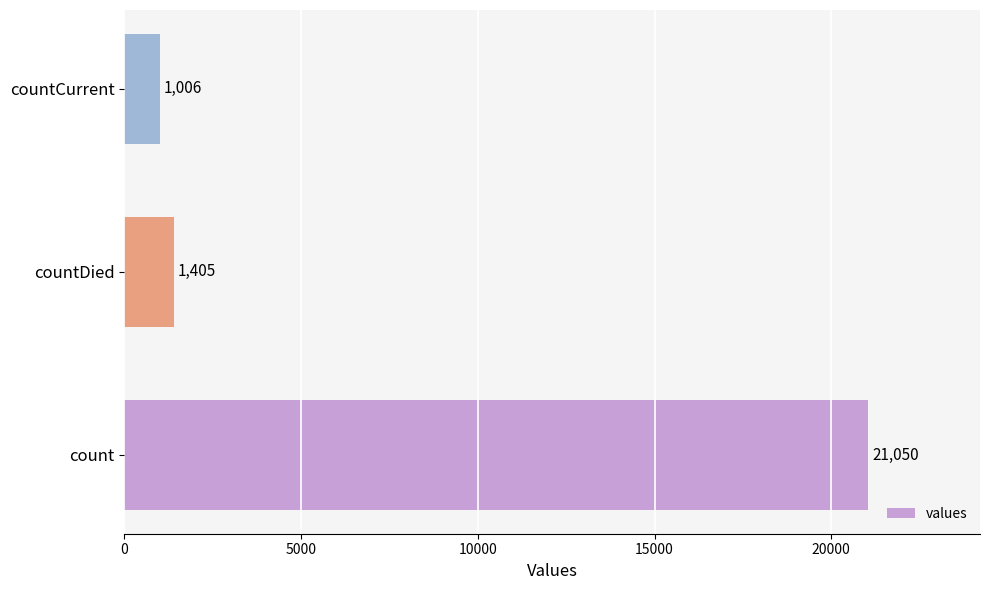

Rank the categories by value from highest to lowest.

count, countDied, countCurrent